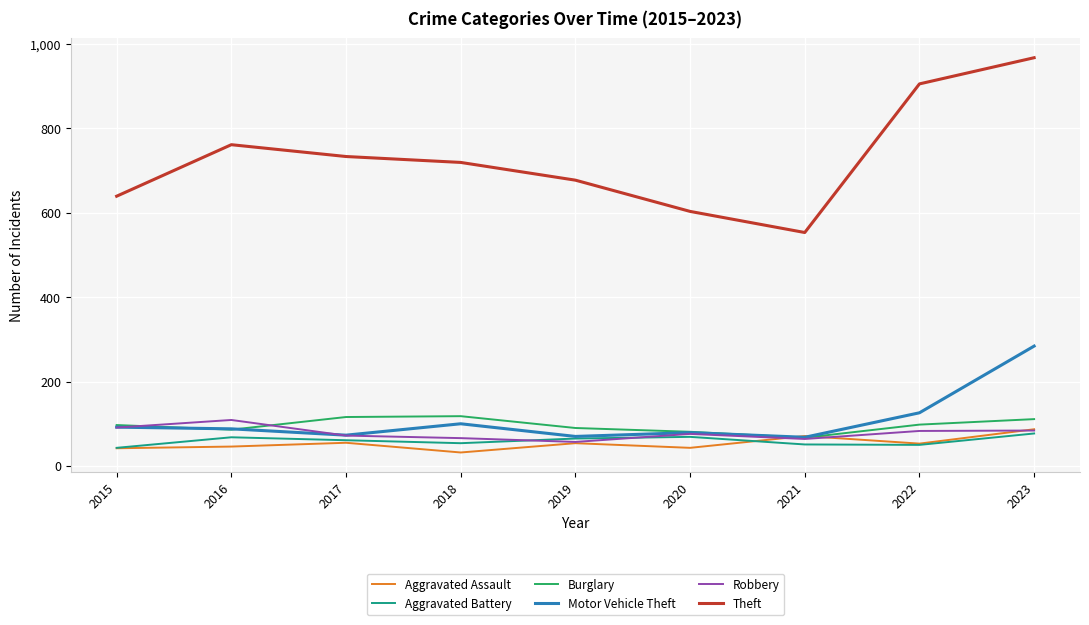

Is it true that Robbery equals 40 at 2022?

False